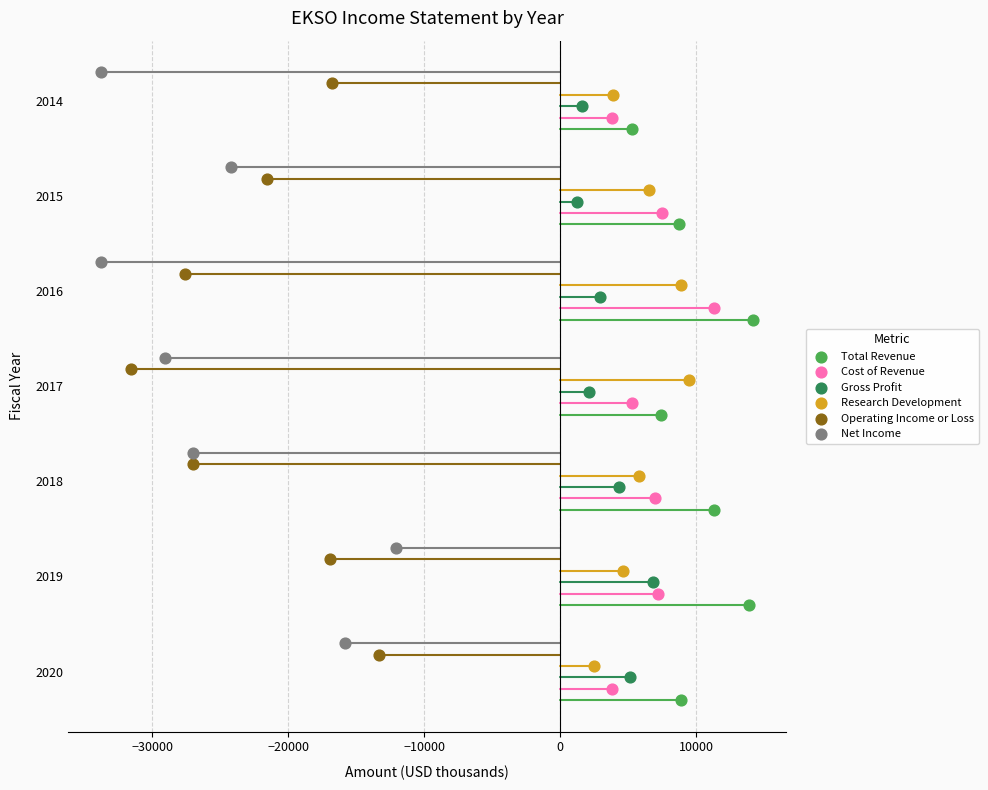

Which series has the widest spread of Y values?

Total Revenue